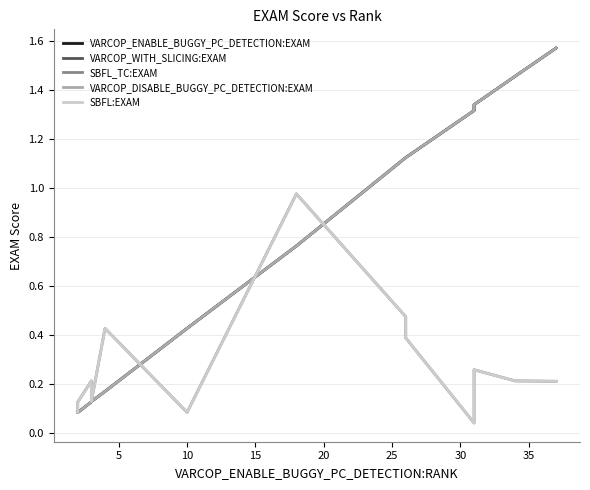

Does the chart have visible grid lines?

Yes